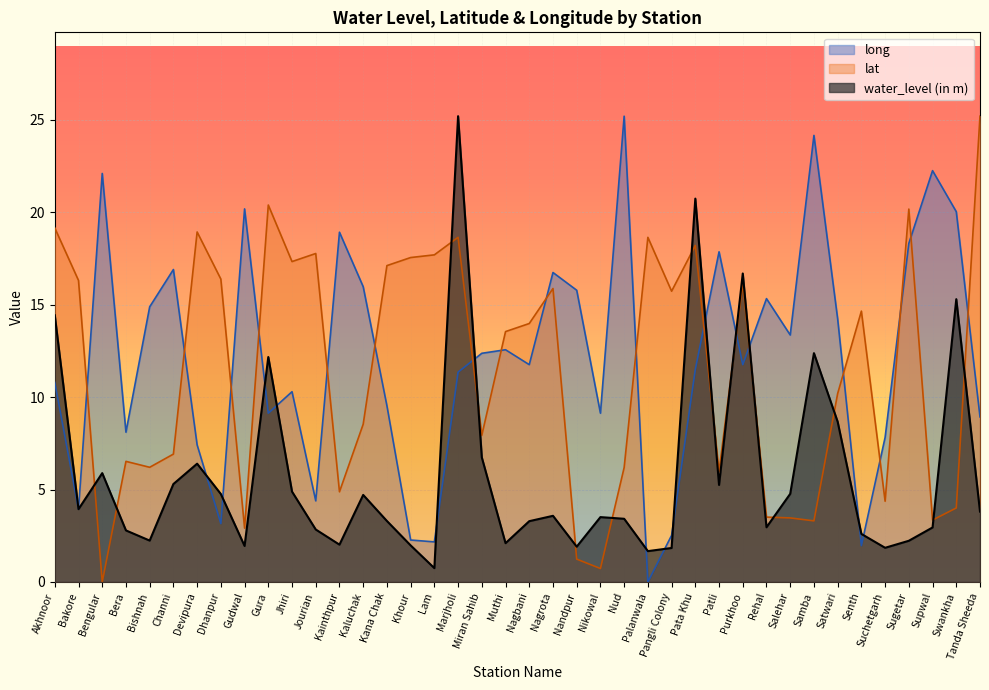

How many categories are shown in the chart?

40